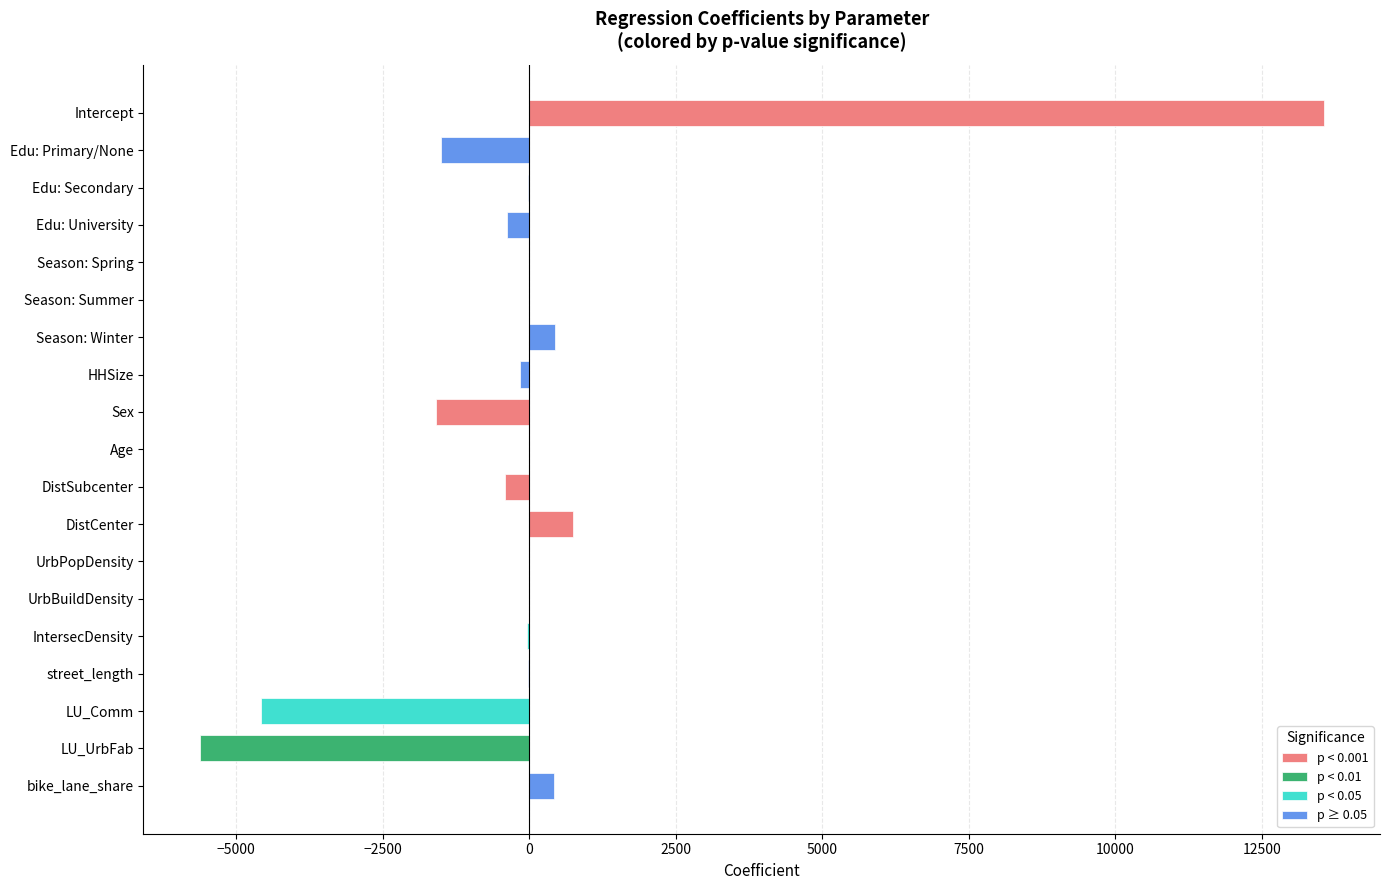

Between 4 and 8, which series saw the biggest shift?

coefficient